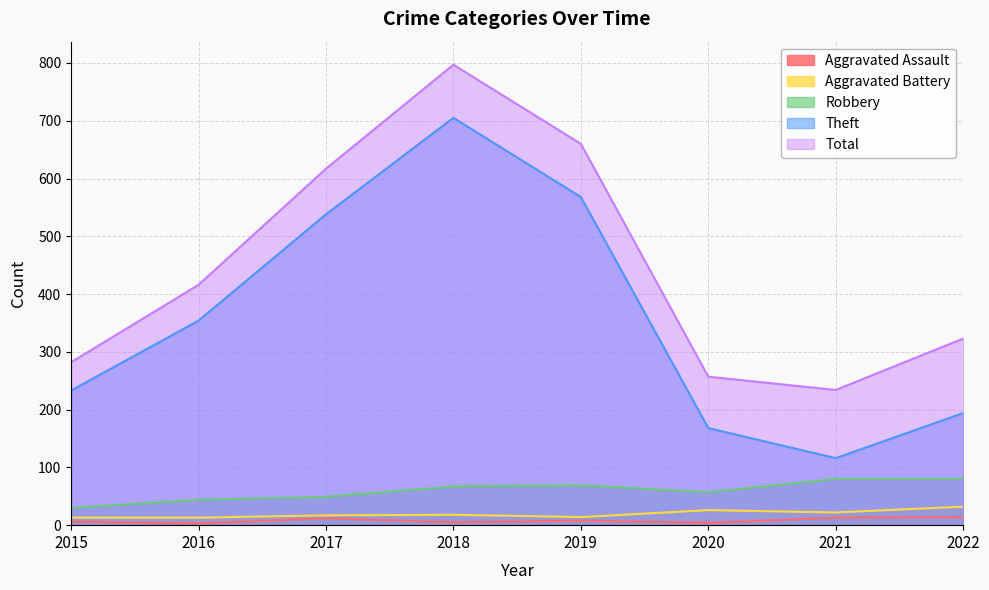

Is it true that Total equals 134 at 2015?

False